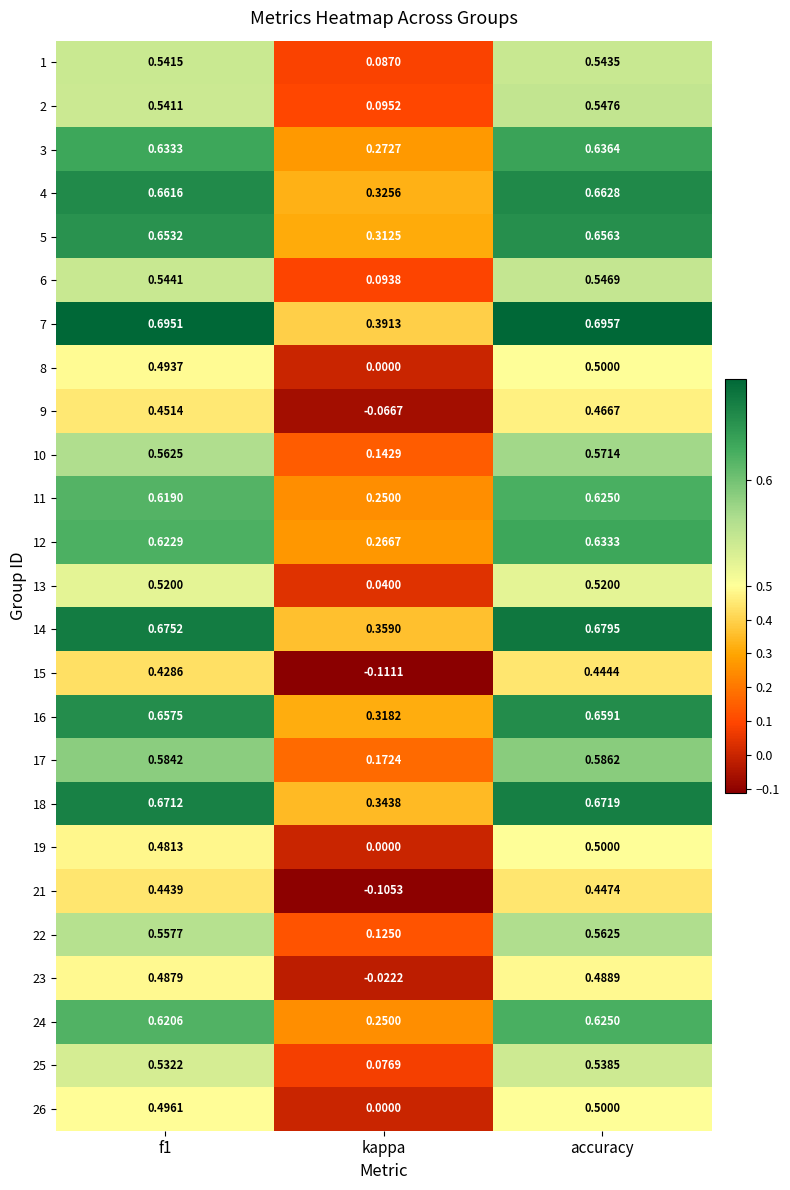

Is the value of 26 at kappa greater than the value of 23 at kappa?

Yes